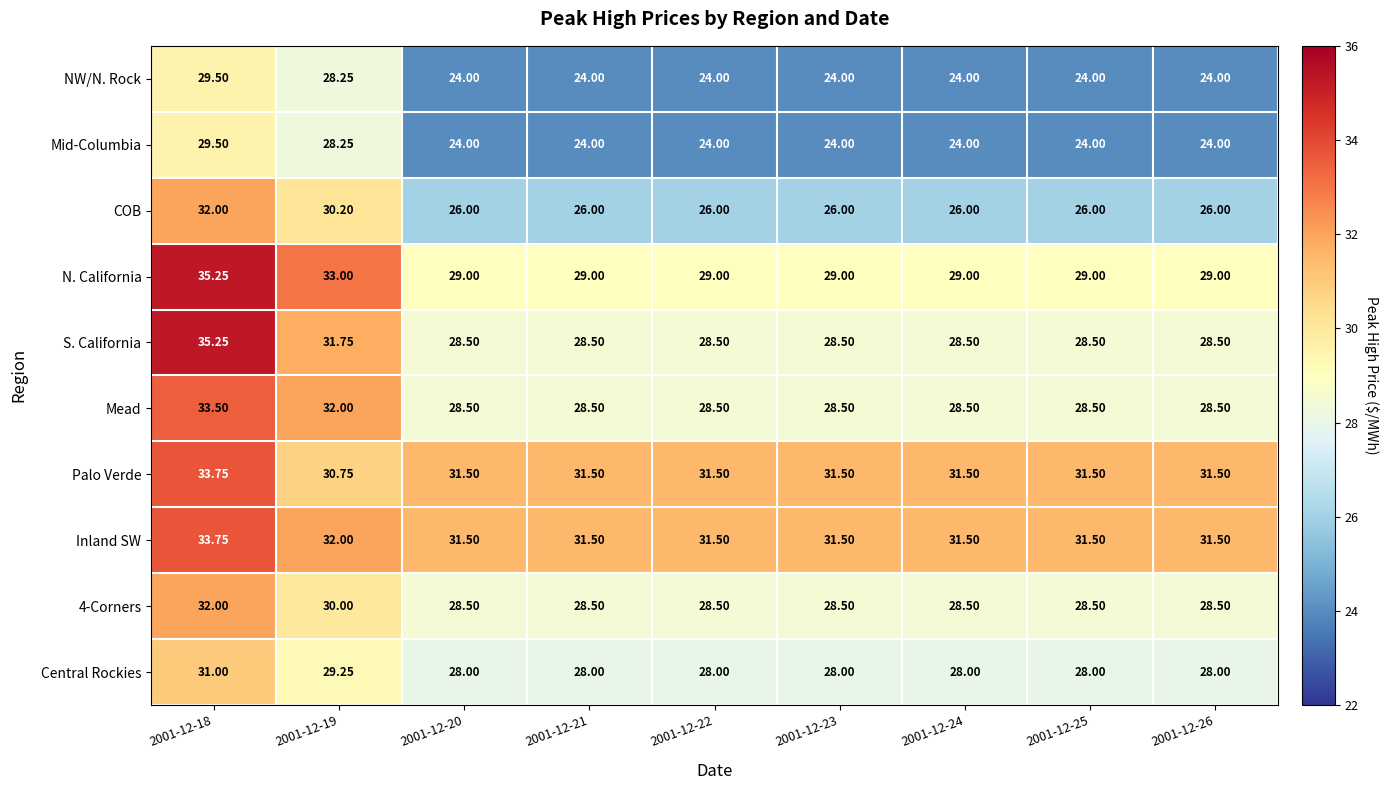

Which series has the largest range (max minus min)?

S. California